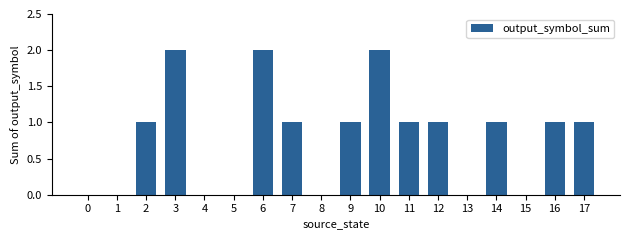

What is the sum of the values at 17 and 10?

3